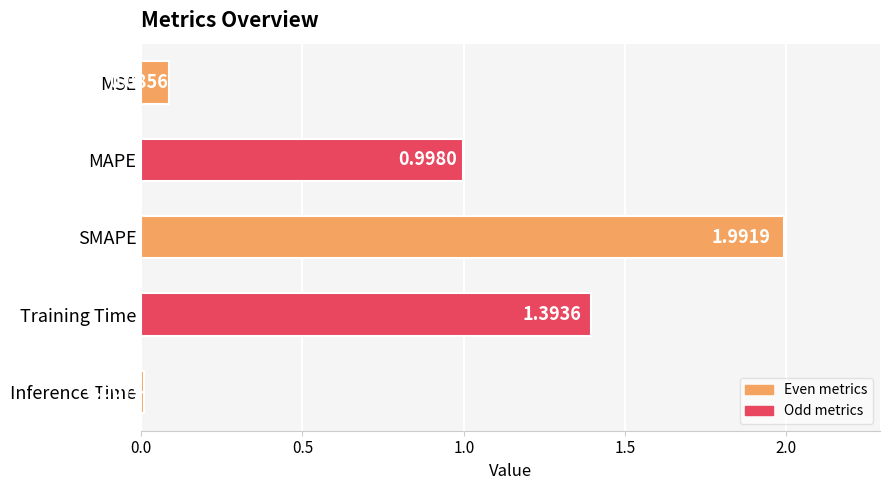

Which label corresponds to the largest value in the chart?

SMAPE